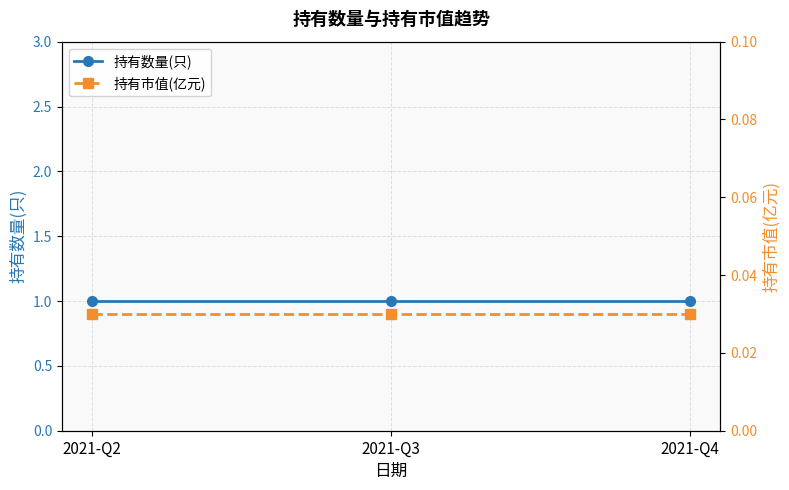

What is the greatest value displayed?

1.0